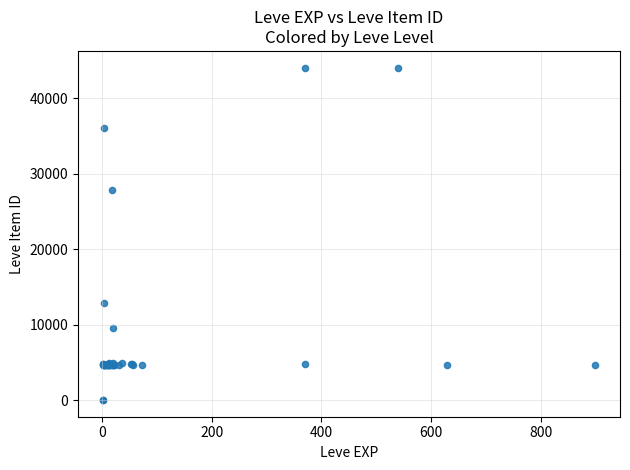

What Y value in the scatter plot is closest to 22048?

27884